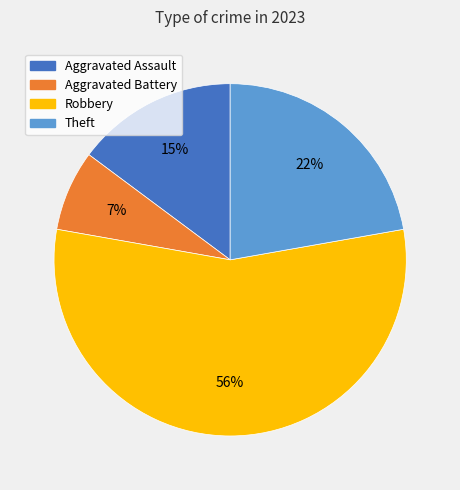

Is there any slice that represents more than half of the pie?

Yes